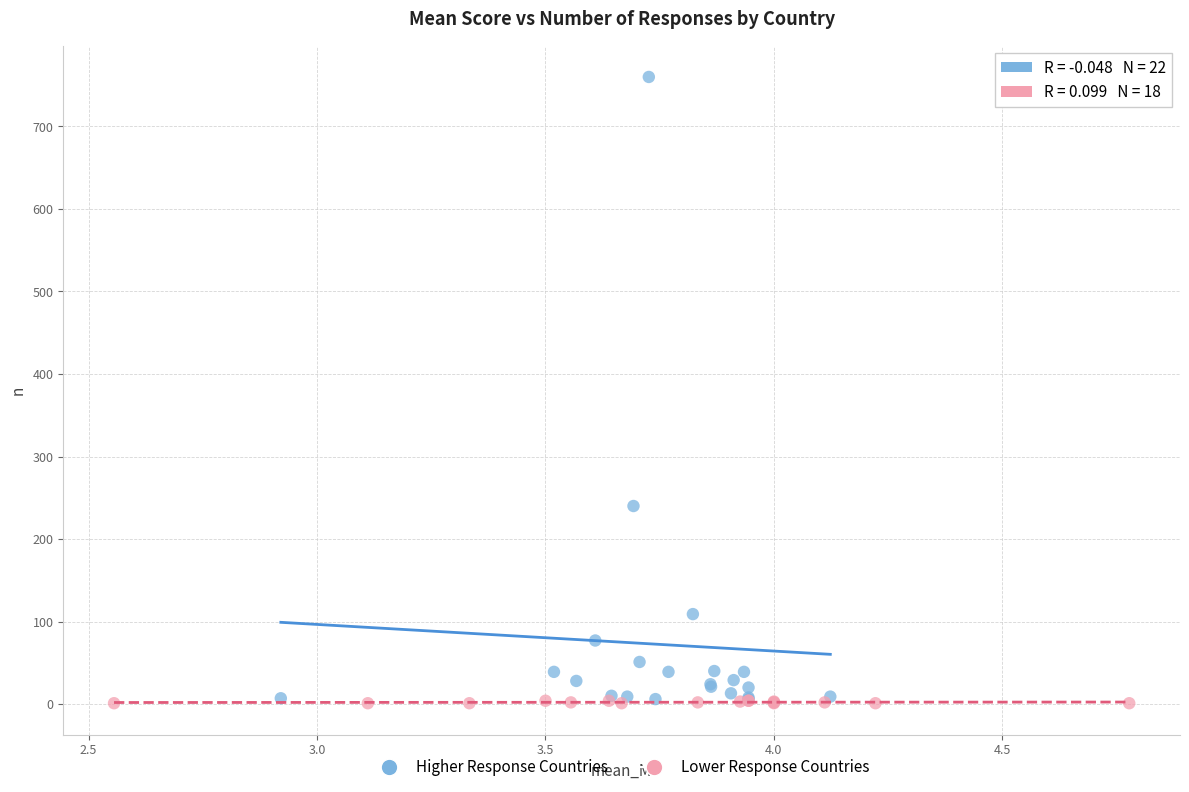

Which series contains the highest Y value?

Higher Response Countries